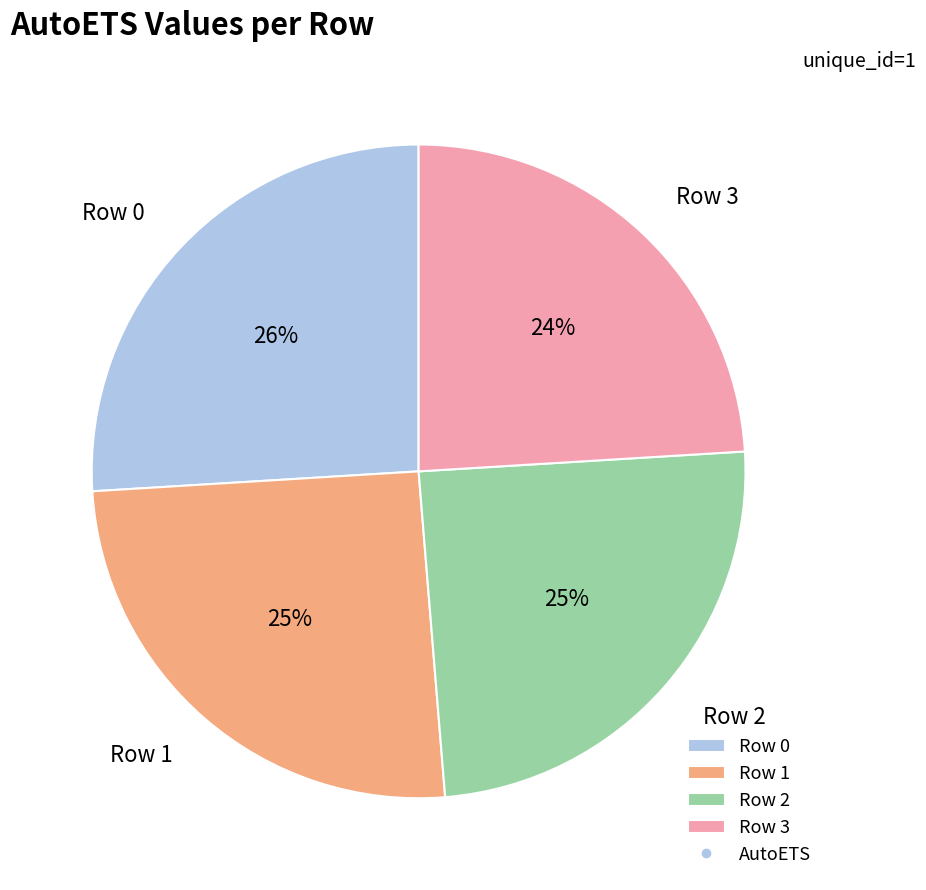

The Row 3 slice represents 11% of the pie. True or false?

False